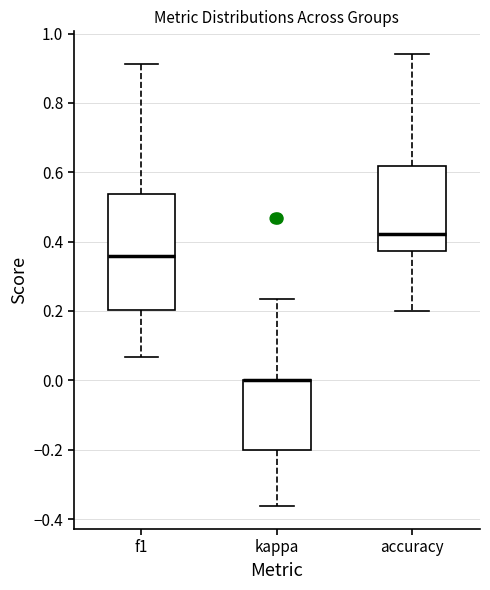

Reading left to right, read every box against the y-axis: the position of its median line, the range the box covers, and the ends of its whiskers. The values are not printed on the chart, so give them approximately, as read against the axis.

f1: median 0.36, box 0.20 to 0.54, whiskers 0.06 to 0.92
kappa: median 0.00 (drawn on the box's upper edge), box -0.20 to 0.00, whiskers -0.36 to 0.24
accuracy: median 0.42, box 0.38 to 0.62, whiskers 0.20 to 0.94